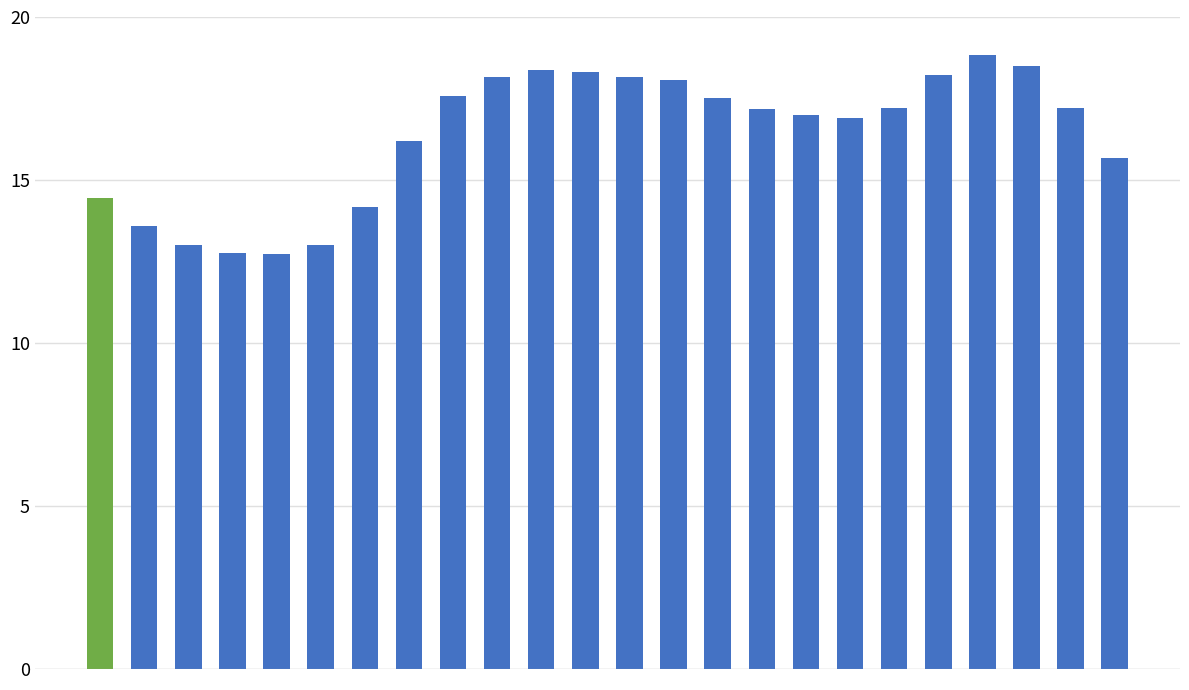

What is the difference between the second highest and second lowest values?

5.7